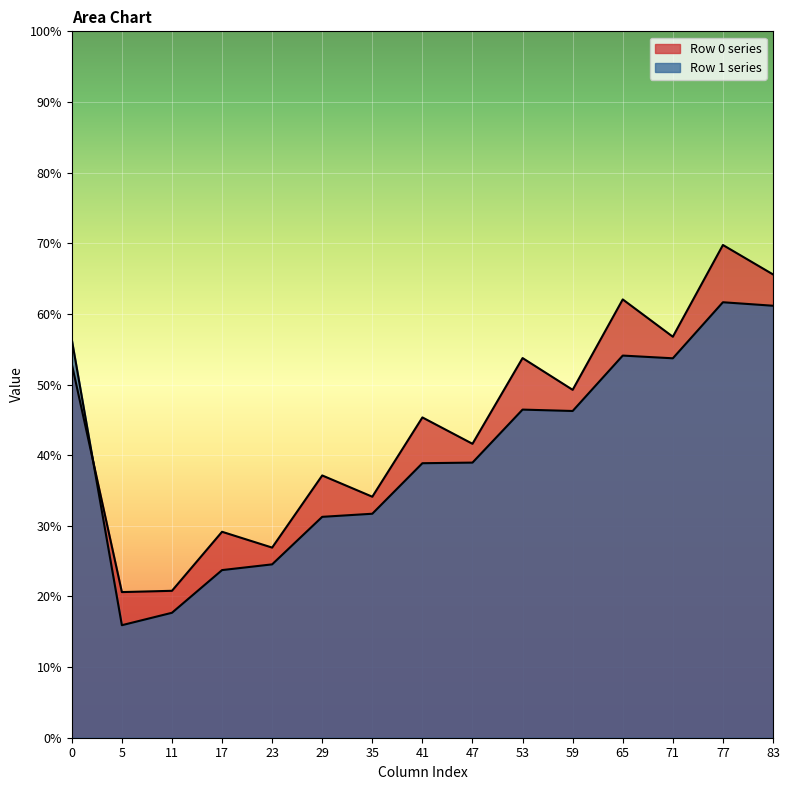

Does the chart display data point markers on the line(s)?

No